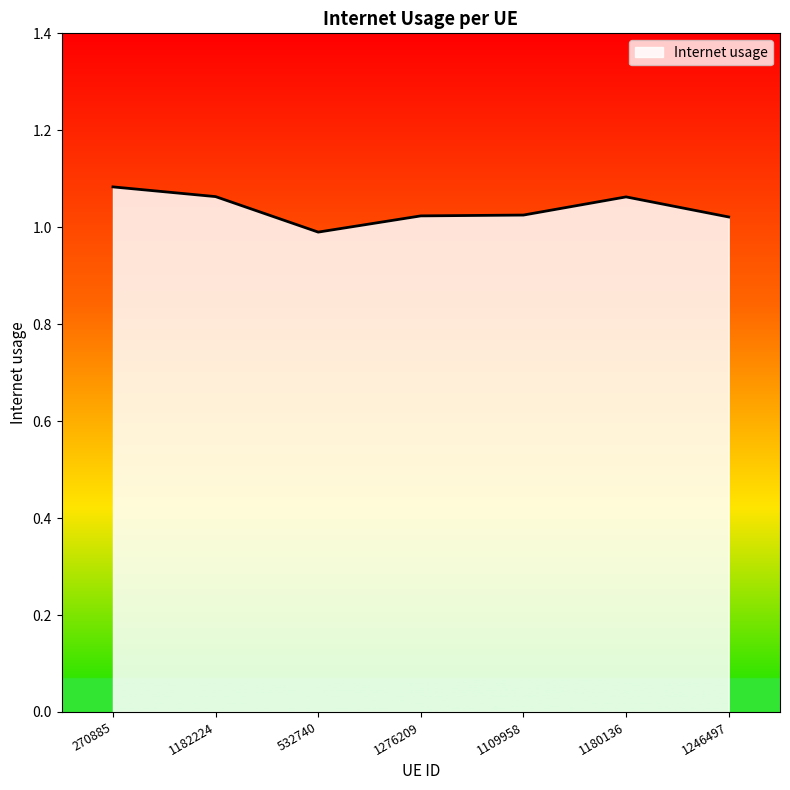

What is the sum of all values?

7.3